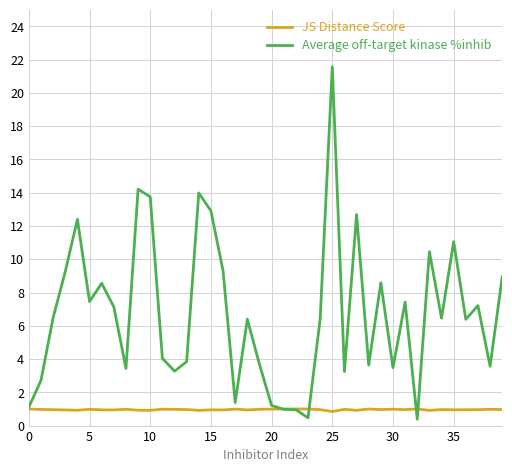

Which series has the largest range (max minus min)?

Average off-target kinase %inhib